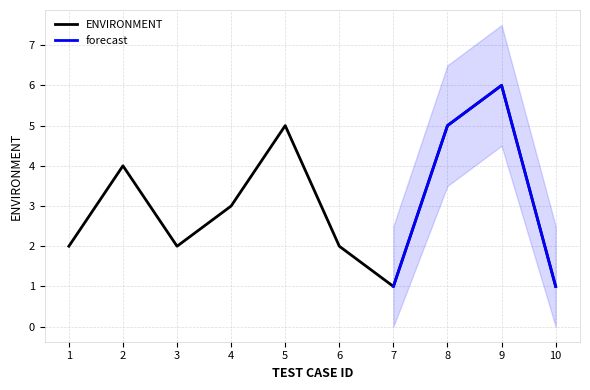

Which label corresponds to the smallest value in the chart?

7